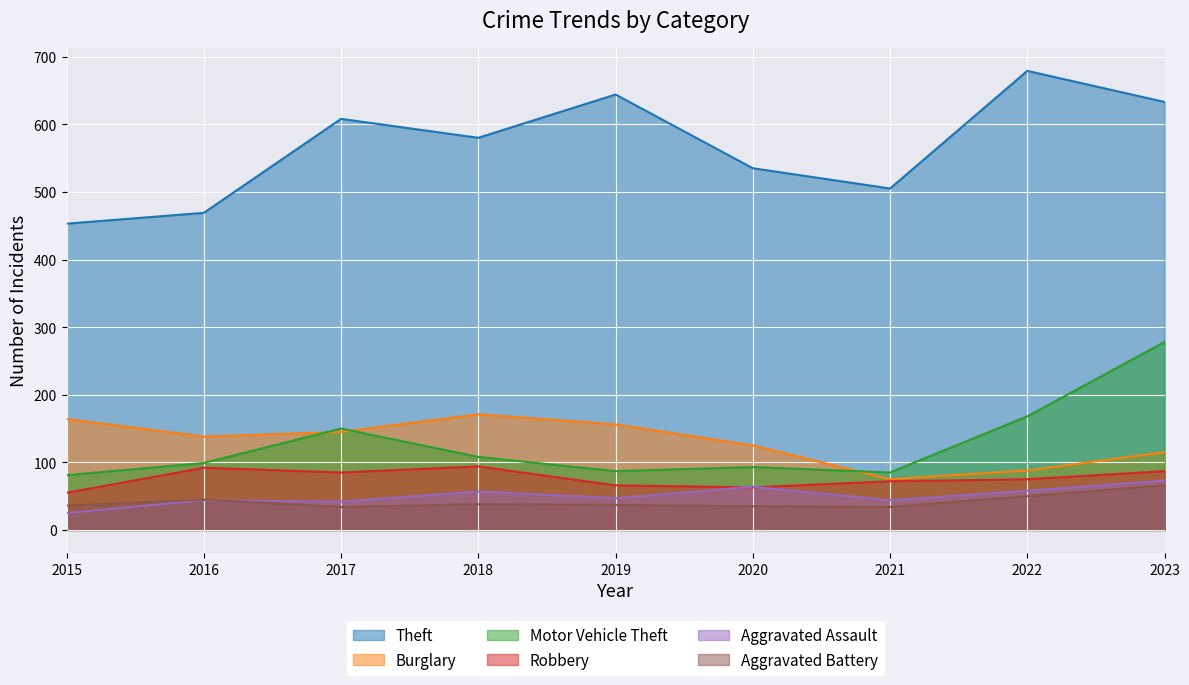

True or false: Aggravated Battery and Theft intersect in this chart.

False